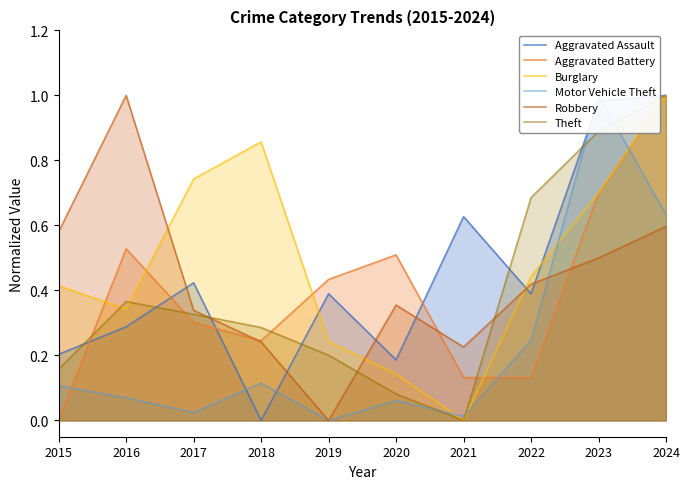

What is the approximate value of Theft at 2015?

0.2